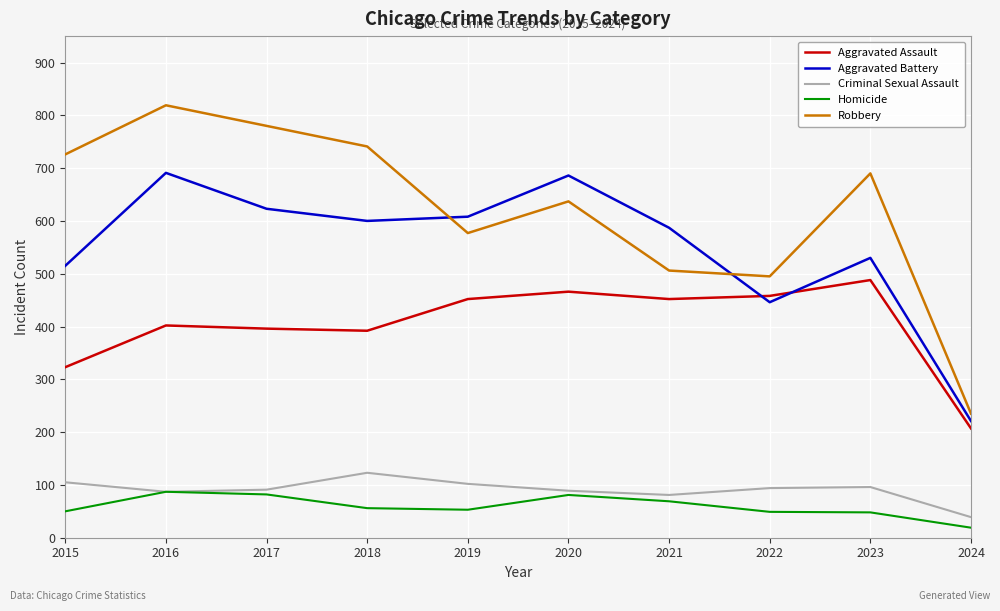

True or false: Criminal Sexual Assault and Robbery intersect in this chart.

False